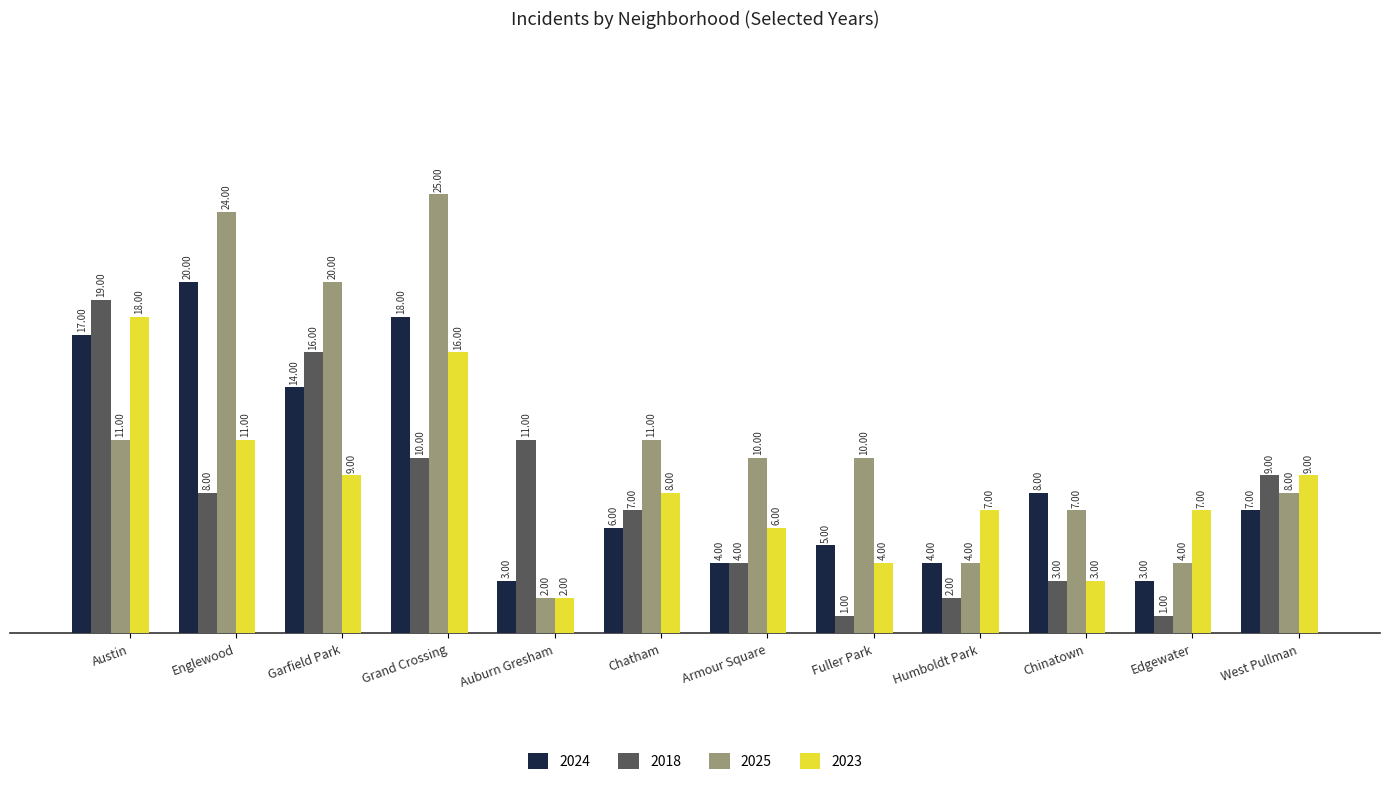

Are the bars horizontal?

No